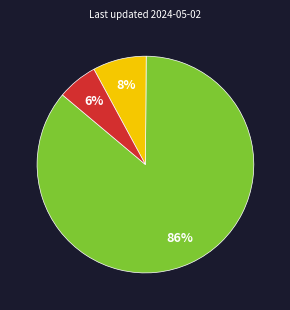

Does any single category account for the majority?

Yes